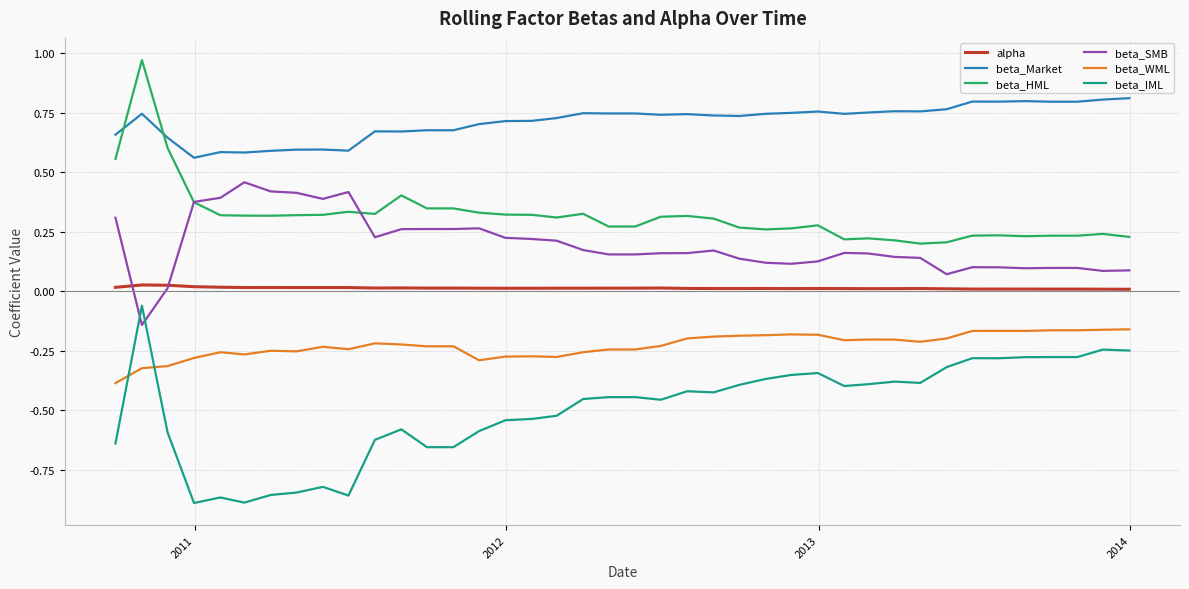

True or false: alpha and beta_WML cross at least once.

False